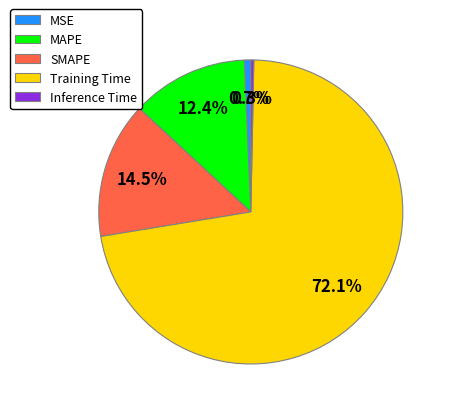

Is there a majority slice in this chart?

Yes